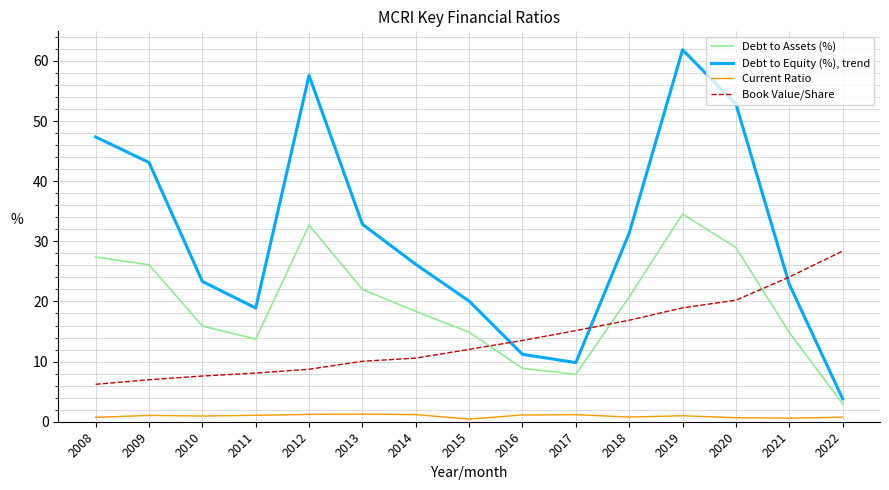

True or false: Book Value/Share and Debt to Equity (%), trend intersect in this chart.

True